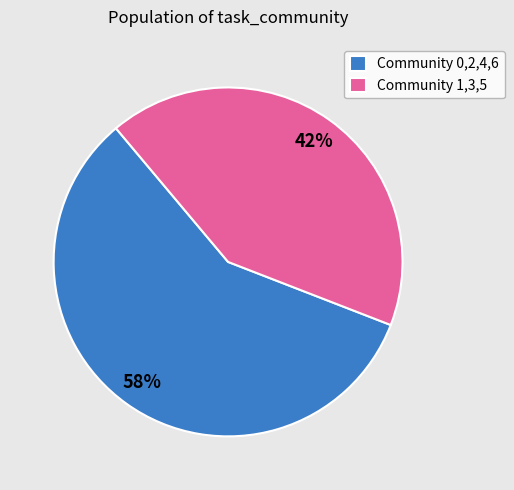

Count the number of slices in the pie.

2